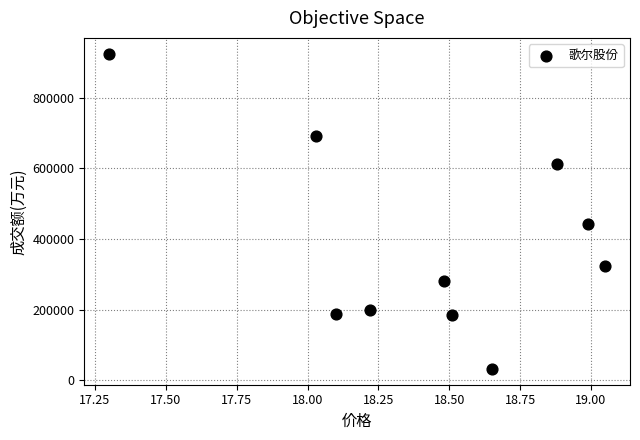

What is the average Y value?

387753